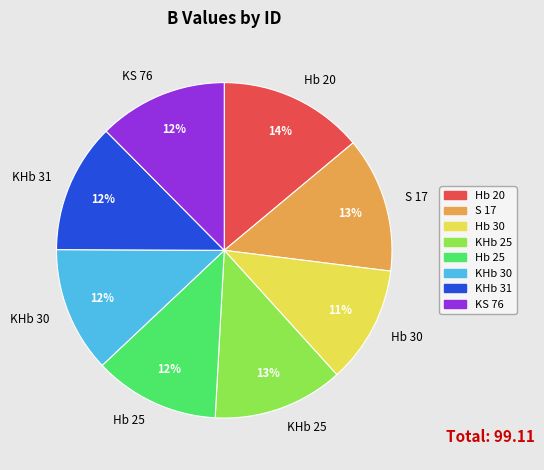

Does any single category account for the majority?

No